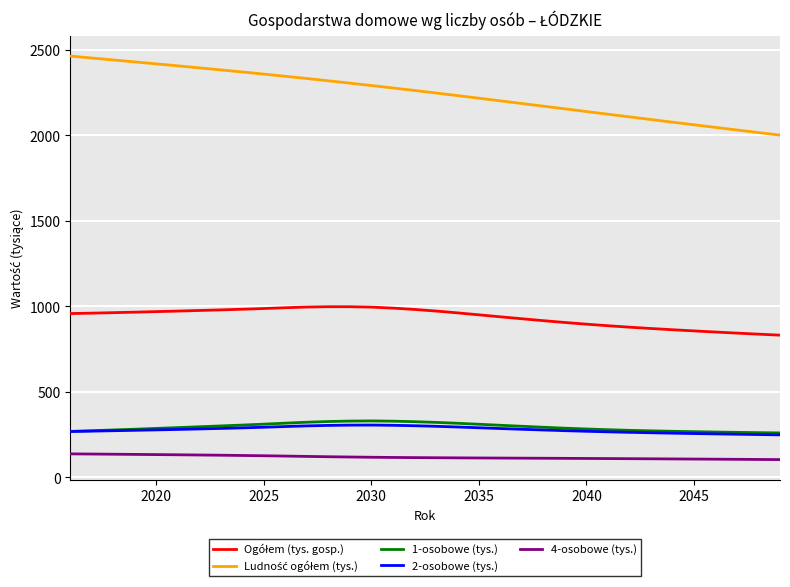

What is the minimum value shown in the chart?

103.0